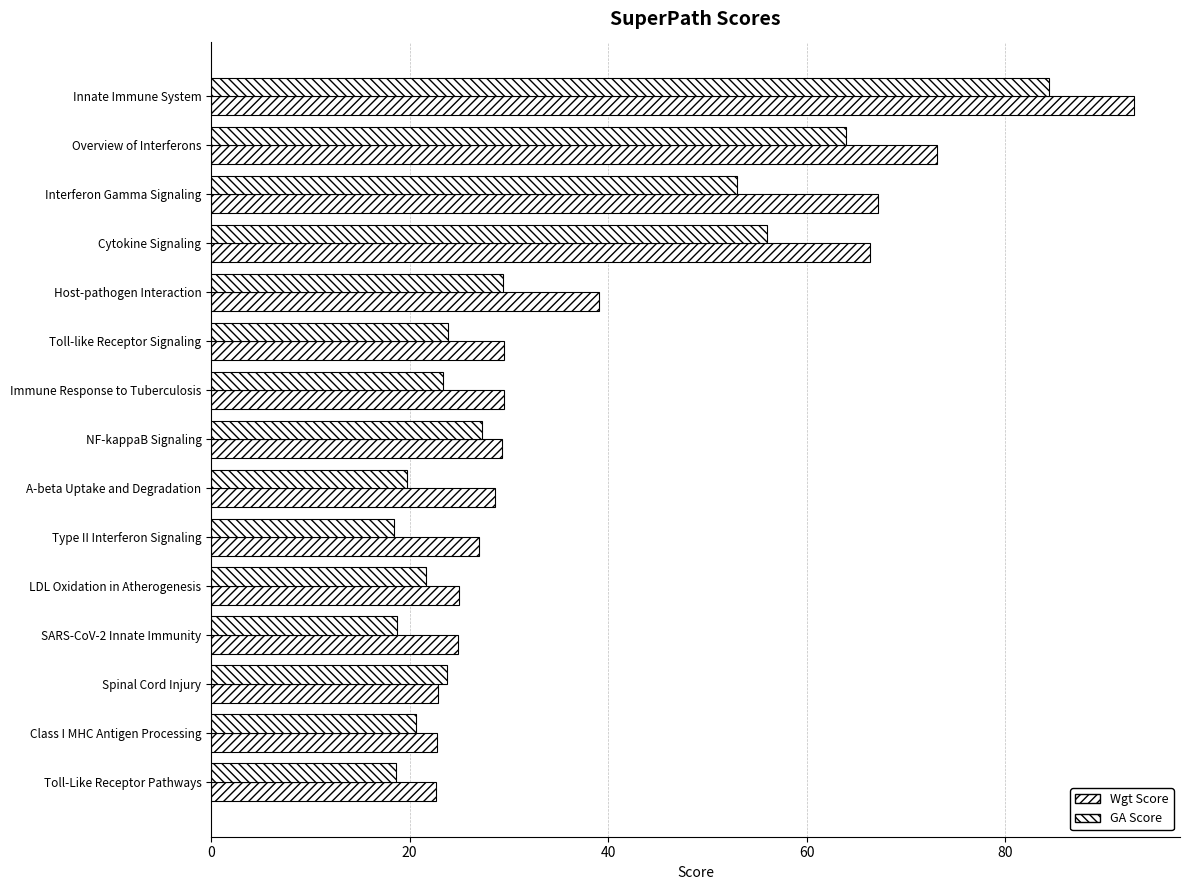

Reading left to right, what are all the values shown in this chart?

Wgt Score: 92.9	73.1	67.2	66.3	39.1	29.5	29.5	29.3	28.5	27.0	24.9	24.9	22.9	22.7	22.7
GA Score: 84.4	63.9	53.0	56.0	29.4	23.9	23.3	27.2	19.7	18.4	21.6	18.7	23.7	20.7	18.6